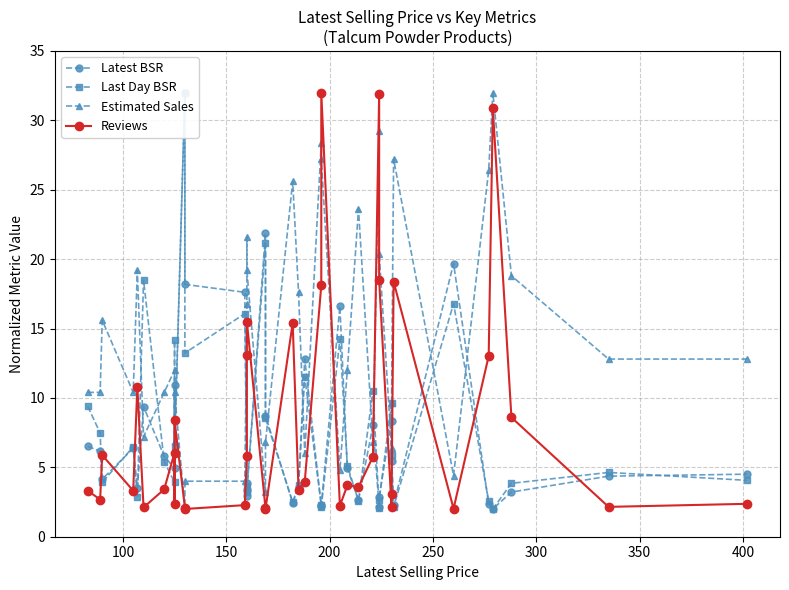

True or false: Estimated Sales has a value of 5.0 at 28.

False